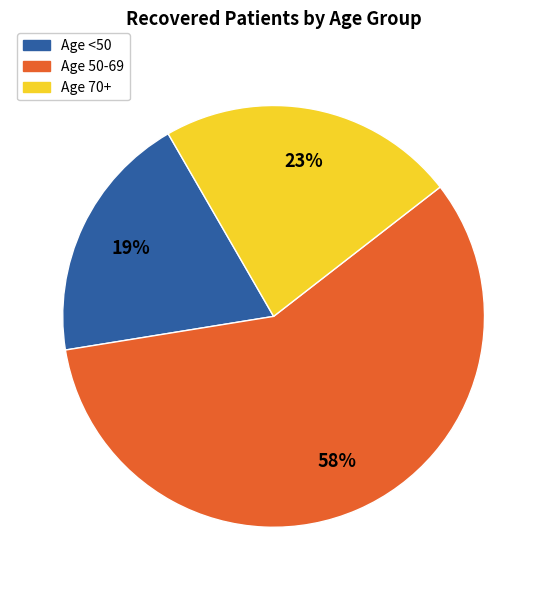

How many segments does this pie chart have?

3